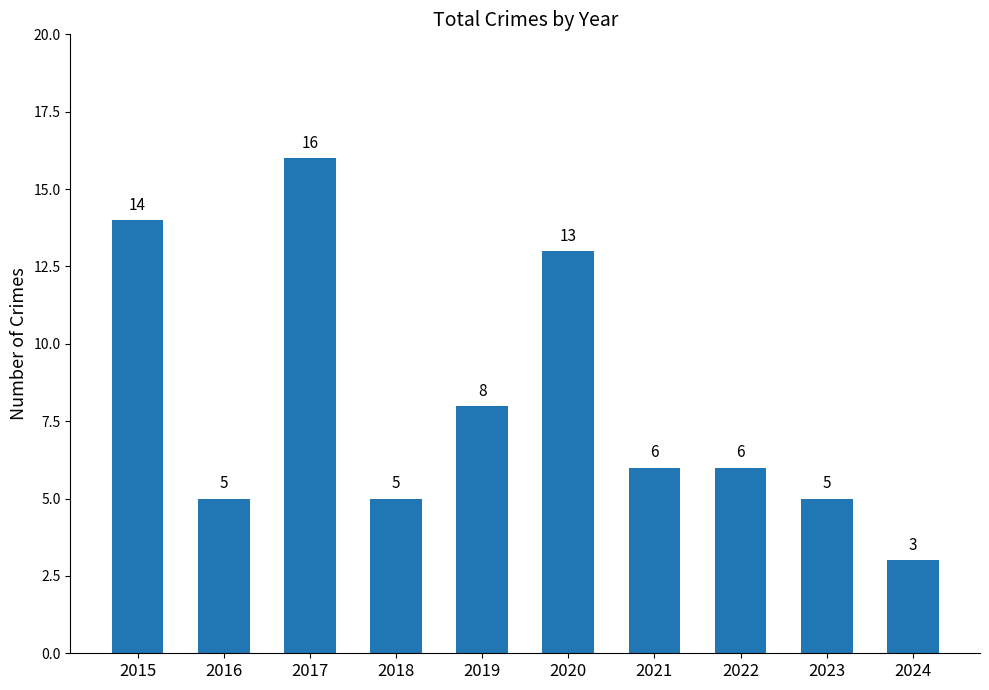

What is the change in value from 2022 to 2023?

-1